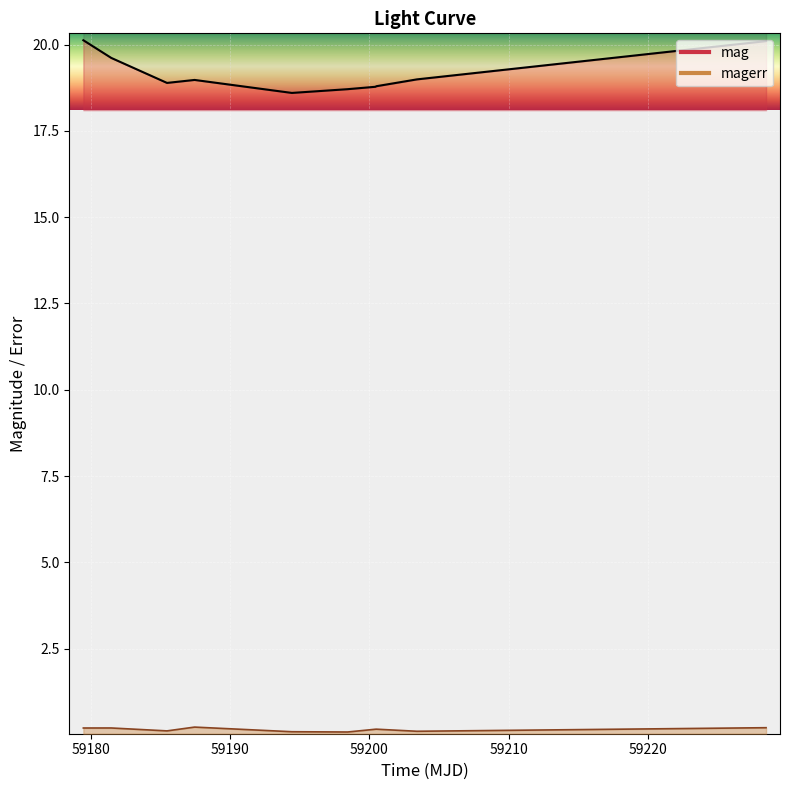

At 59203.41174770007, list the series in order from largest to smallest.

mag, magerr